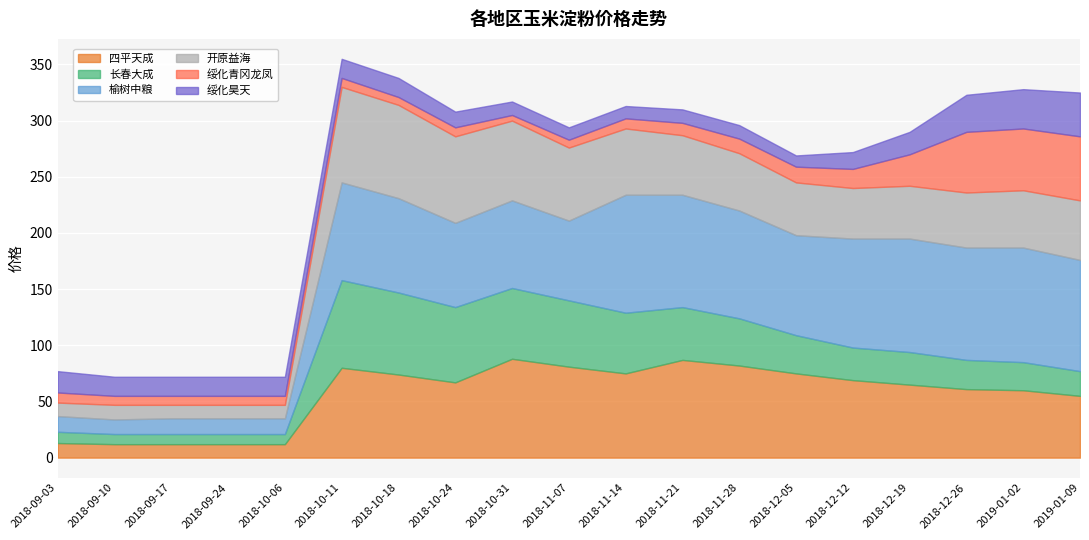

Which series has the largest total across all categories?

榆树中粮